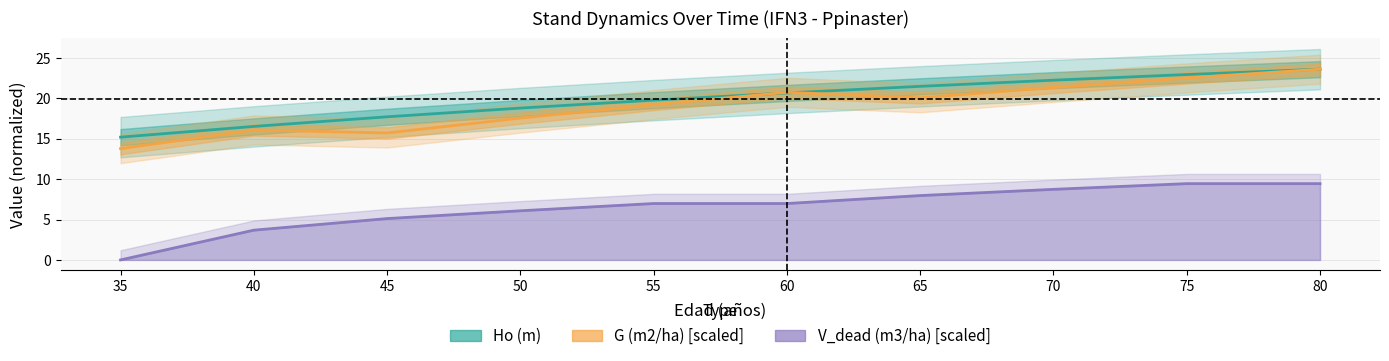

Reading right to left, list all the values displayed in this chart.

Ho (m): 80=23.6	75=22.9	70=22.2	65=21.5	60=20.7	55=19.8	50=18.8	45=17.7	40=16.5	35=15.2
G (m2/ha) [scaled]: 80=23.6	75=22.5	70=21.3	65=20.1	60=20.7	55=19.2	50=17.6	45=15.7	40=16.1	35=13.8
V_dead (m3/ha) [scaled]: 80=9.4	75=9.4	70=8.7	65=8.0	60=7.0	55=7.0	50=6.1	45=5.1	40=3.7	35=0.0